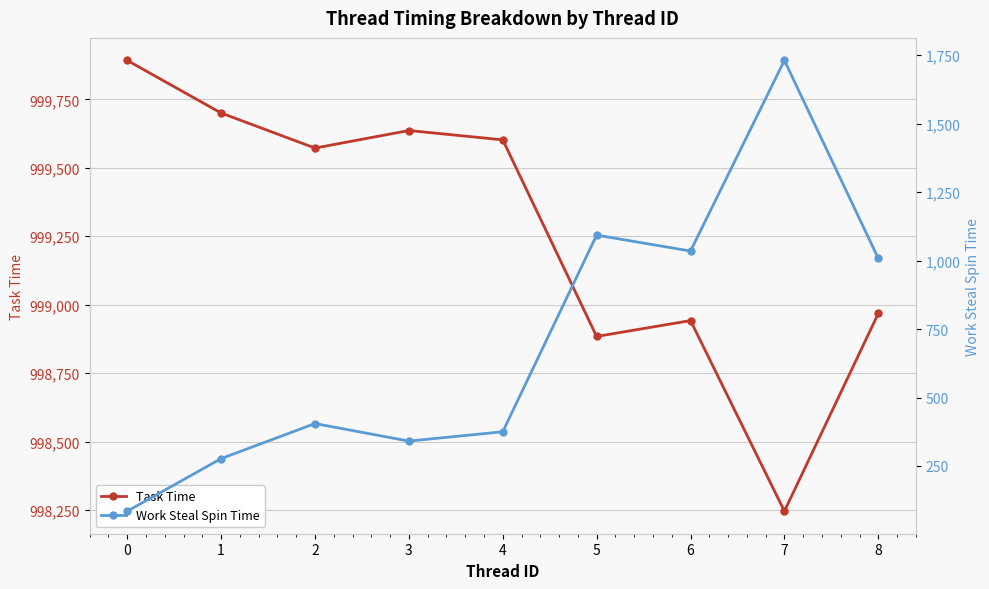

The value of Work Steal Spin Time at 3 is 341. True or false?

True